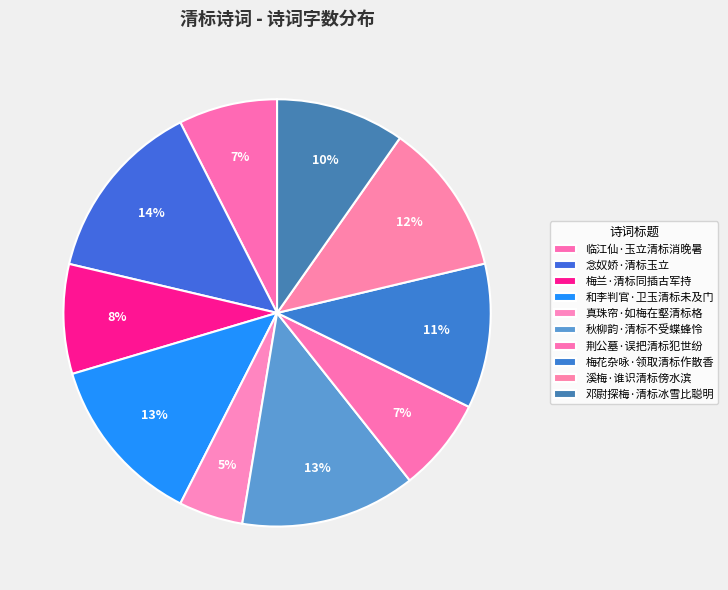

What is the smallest slice in the pie chart?

真珠帘·如梅在壑清标格